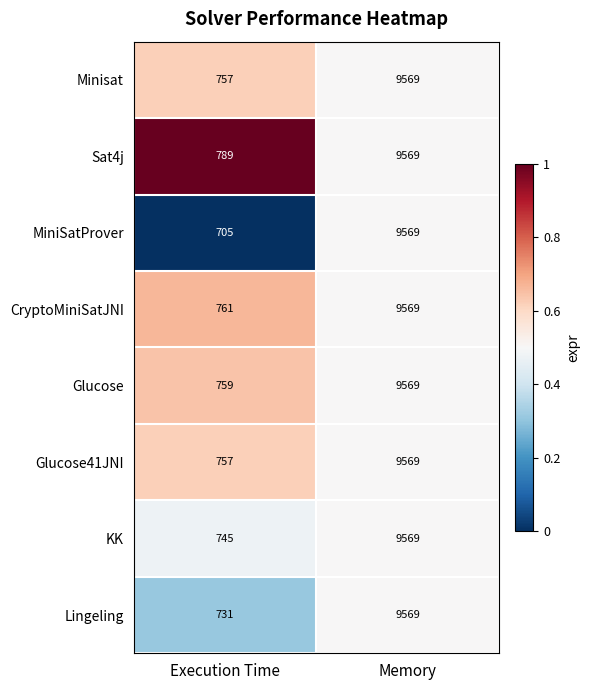

True or false: MiniSatProver has a value of 4774 at Memory.

False